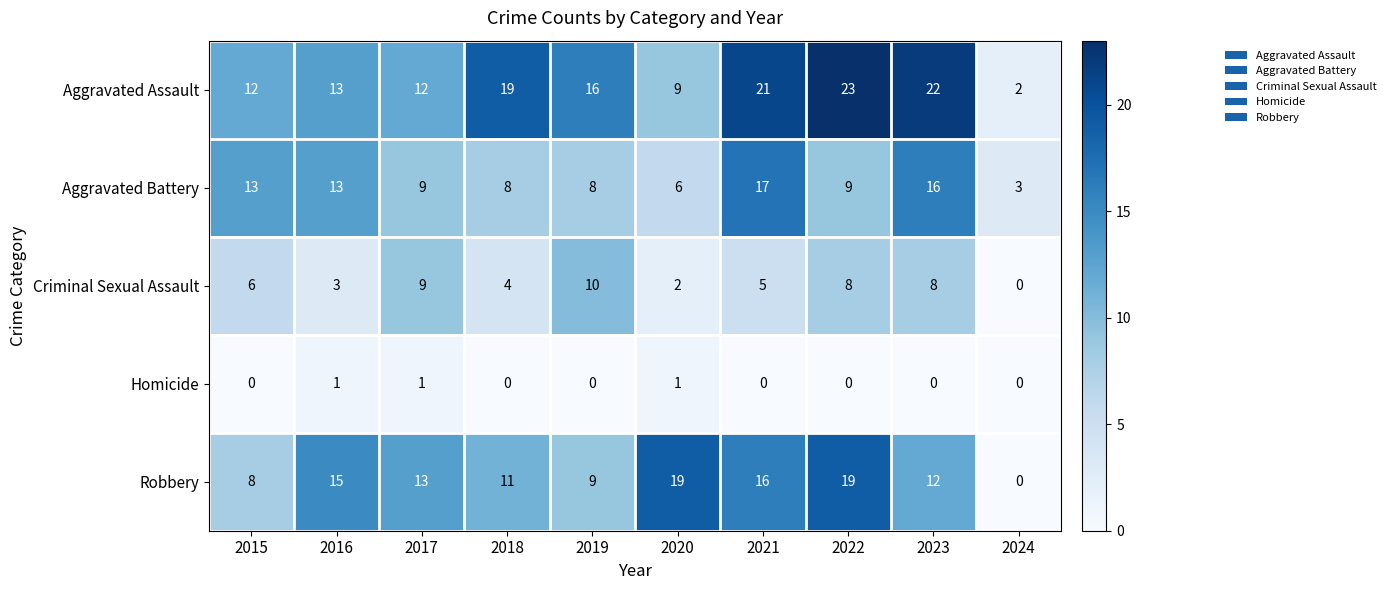

Count the number of categories in the chart.

10